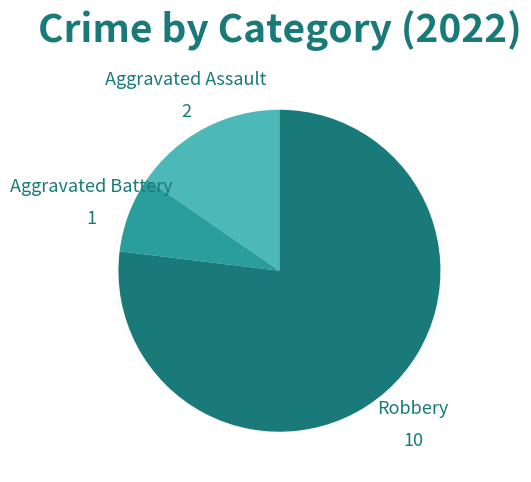

Count the number of slices in the pie.

3